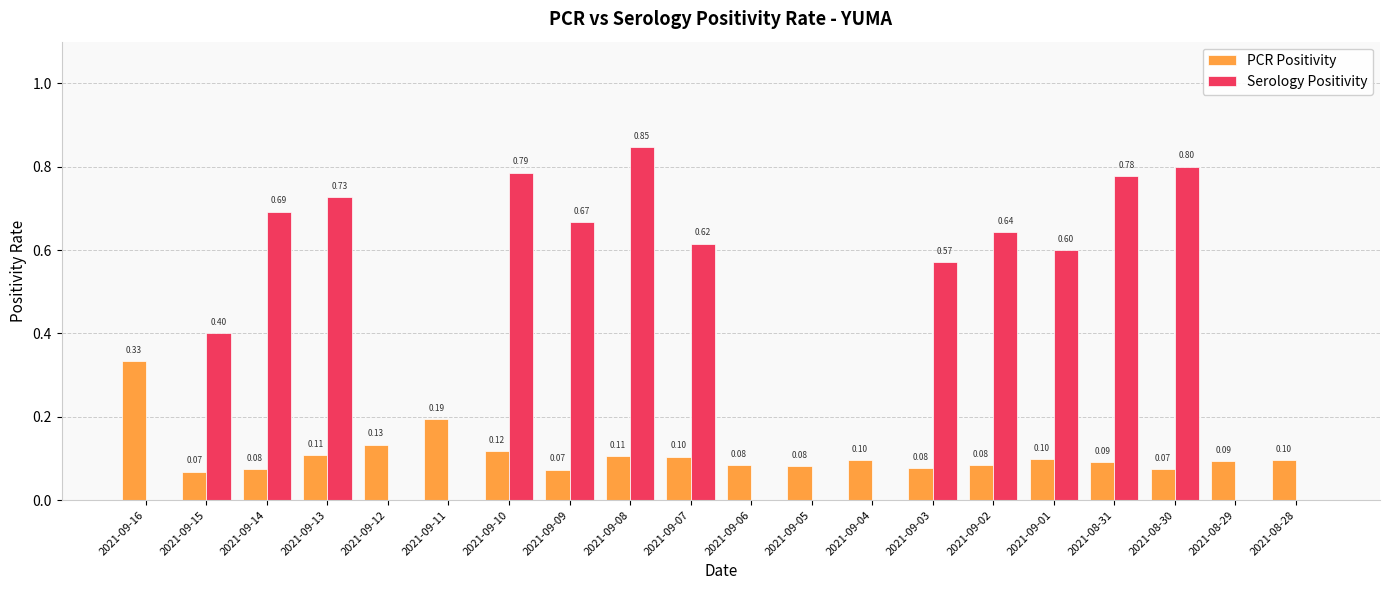

Is it true that Serology Positivity equals 0.0 at 2021-09-11?

True